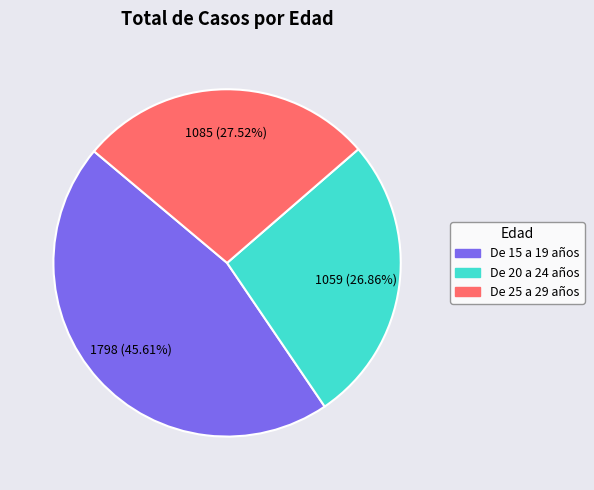

What is the smallest slice in the pie chart?

De 20 a 24 años